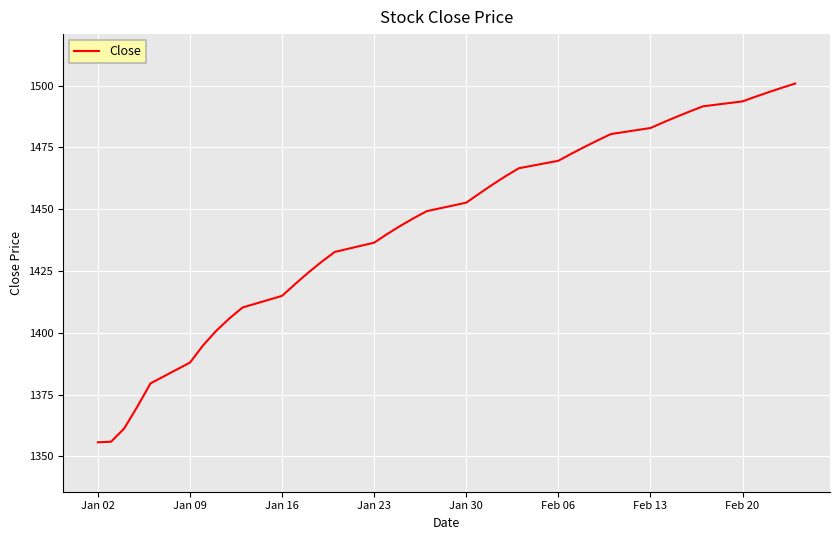

What is the difference between the maximum and minimum values?

145.1